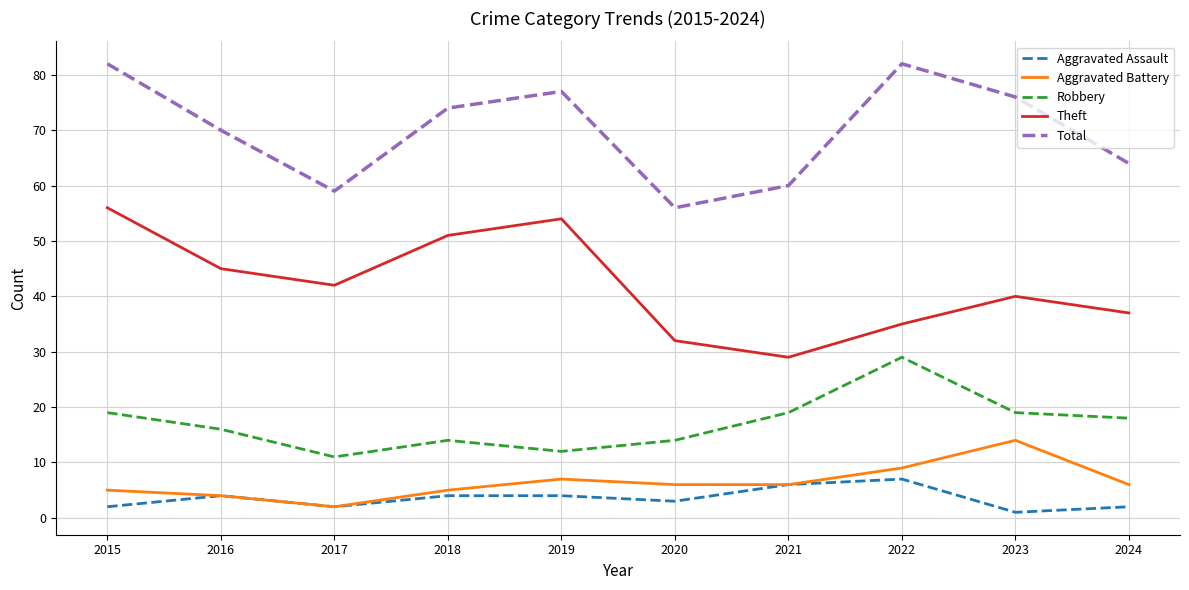

At which label does Theft reach its minimum?

2021